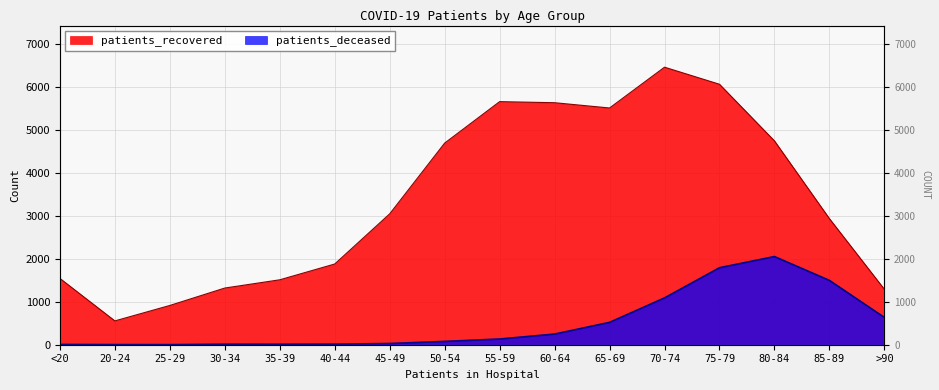

How many data points in patients_recovered are less than 3050?

8